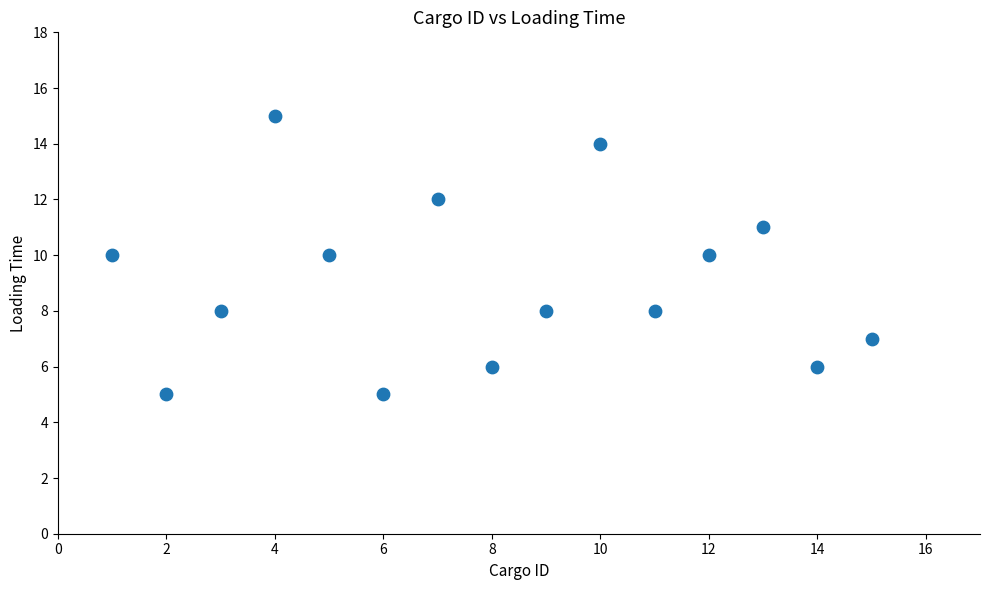

What is the range of Y values (max minus min)?

10